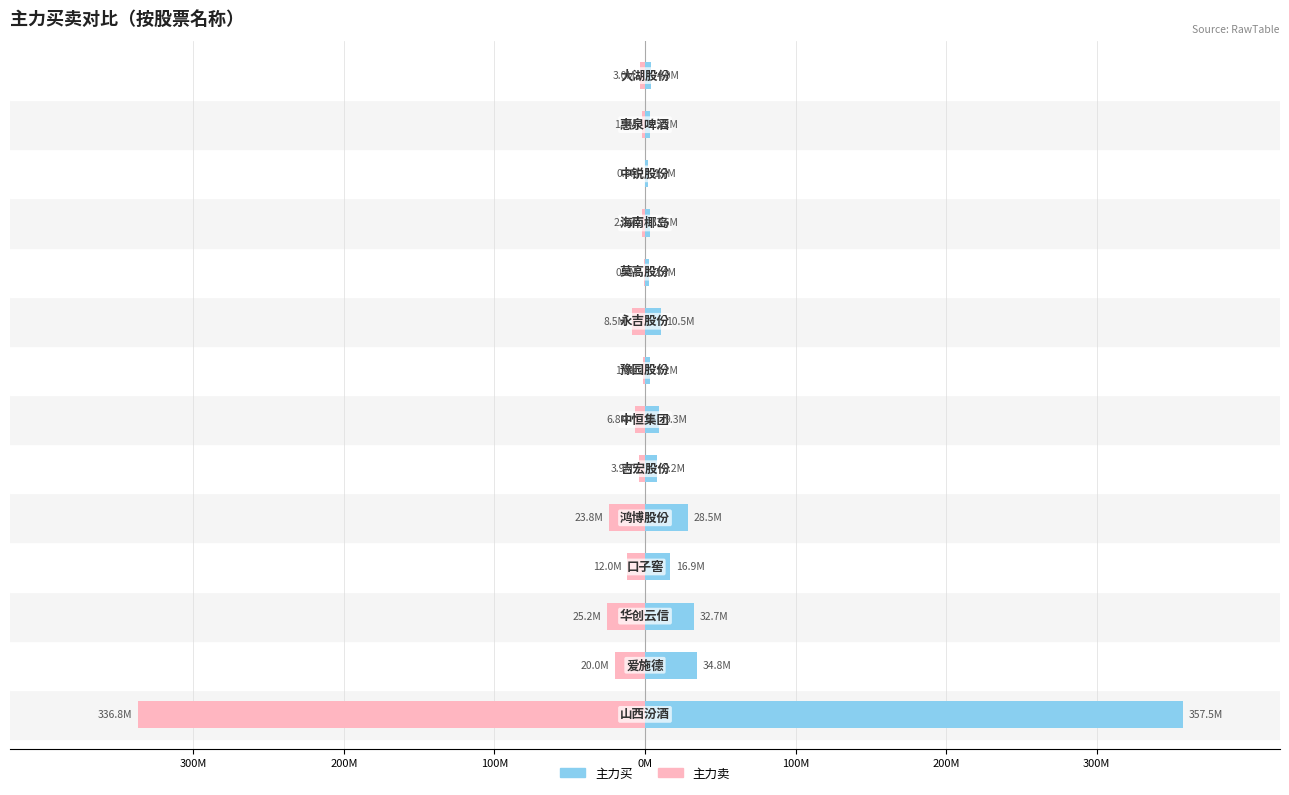

Is it true that 主力买 equals 3.6 at 10?

True